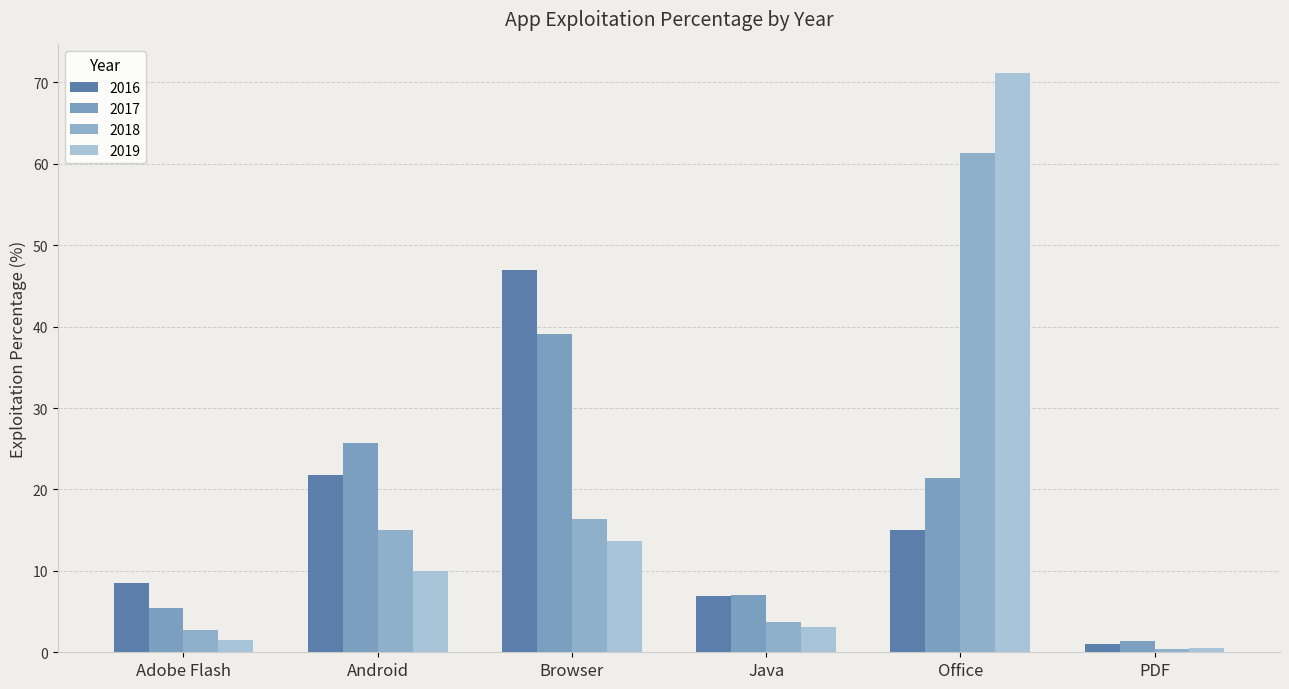

Reading left to right, list all the values displayed in this chart.

2016: 8.5	21.8	46.9	6.9	15.0	1.0
2017: 5.4	25.7	39.1	7.1	21.4	1.3
2018: 2.8	15.0	16.4	3.8	61.4	0.4
2019: 1.5	10.0	13.7	3.1	71.1	0.6